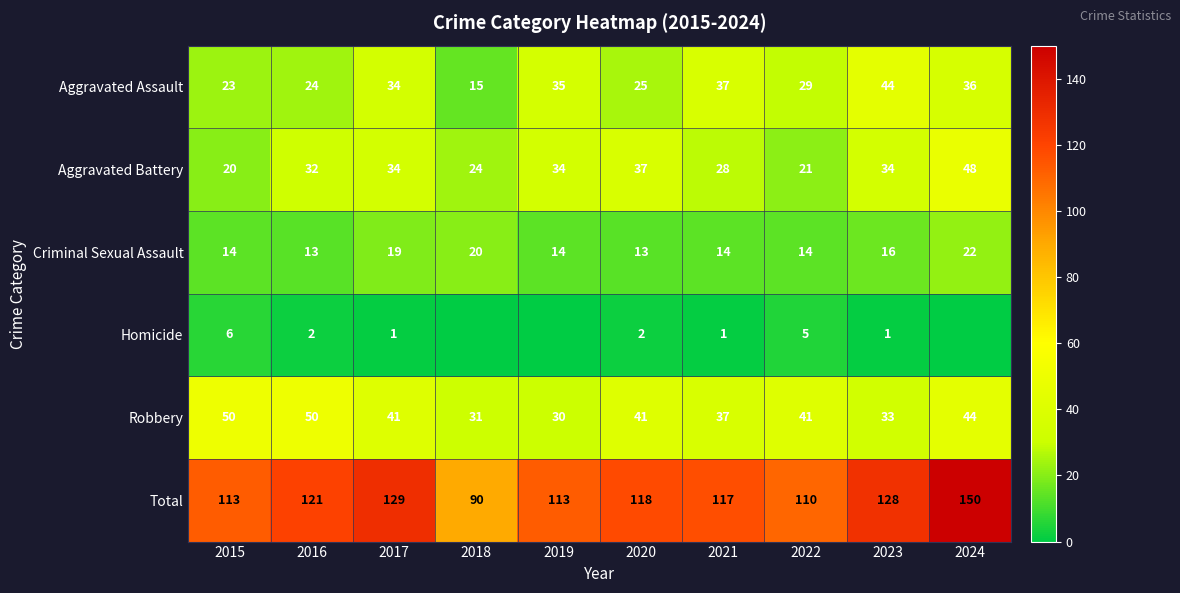

Between 2015 and 2024, which is larger?

2024